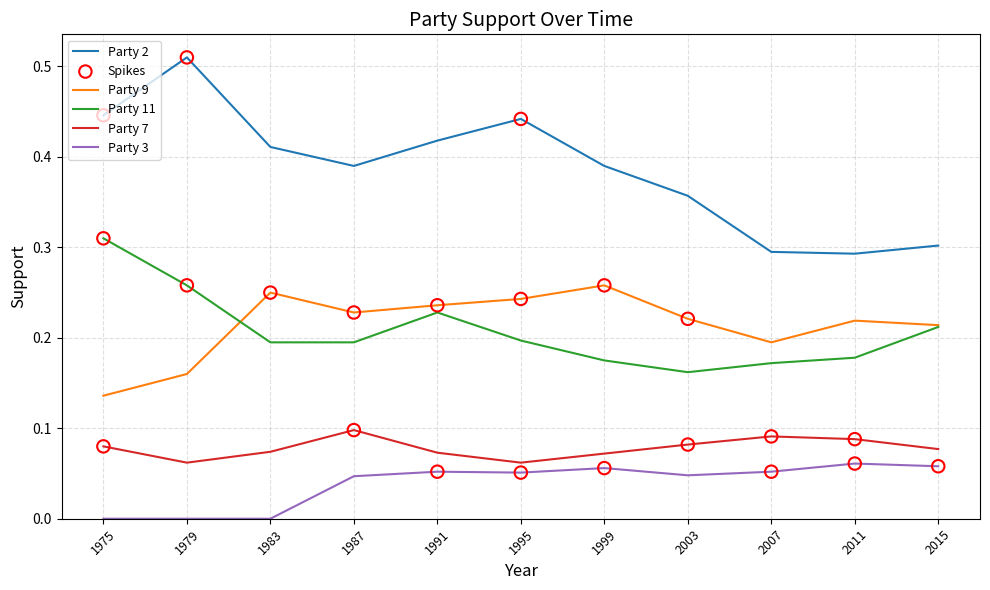

What is the total value across all series at 1987?

1.0